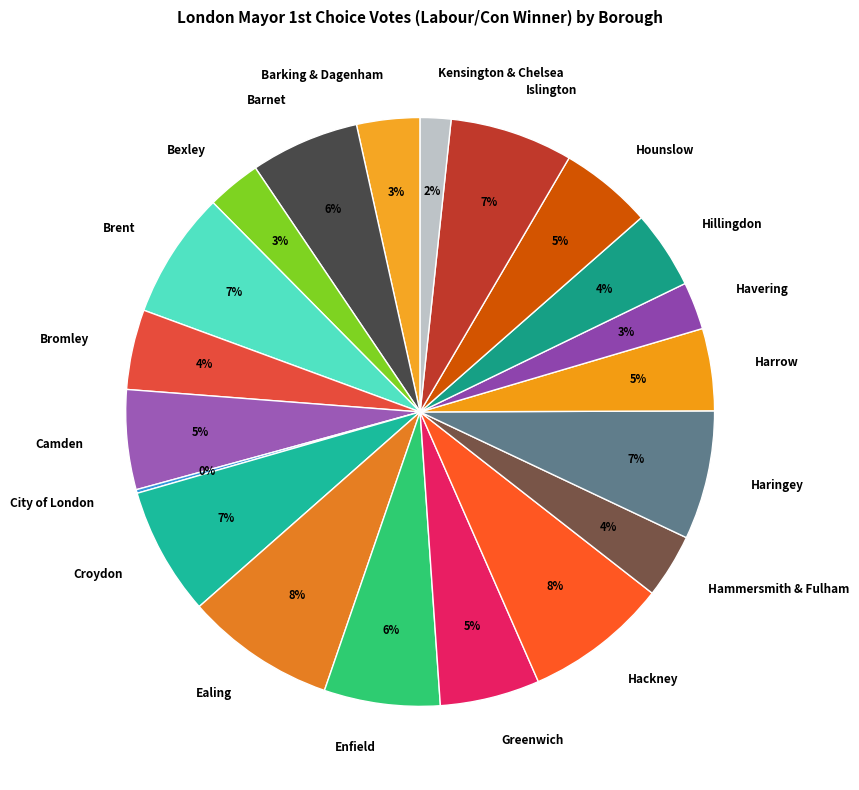

Is the sum of Kensington & Chelsea and Havering greater than half?

No